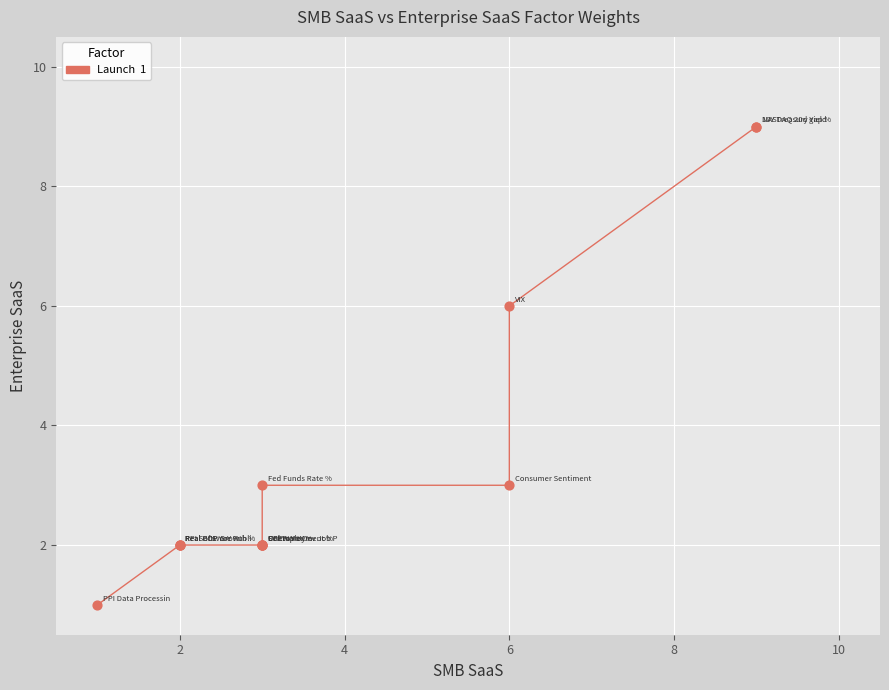

What Y value in the scatter plot is closest to 5?

6